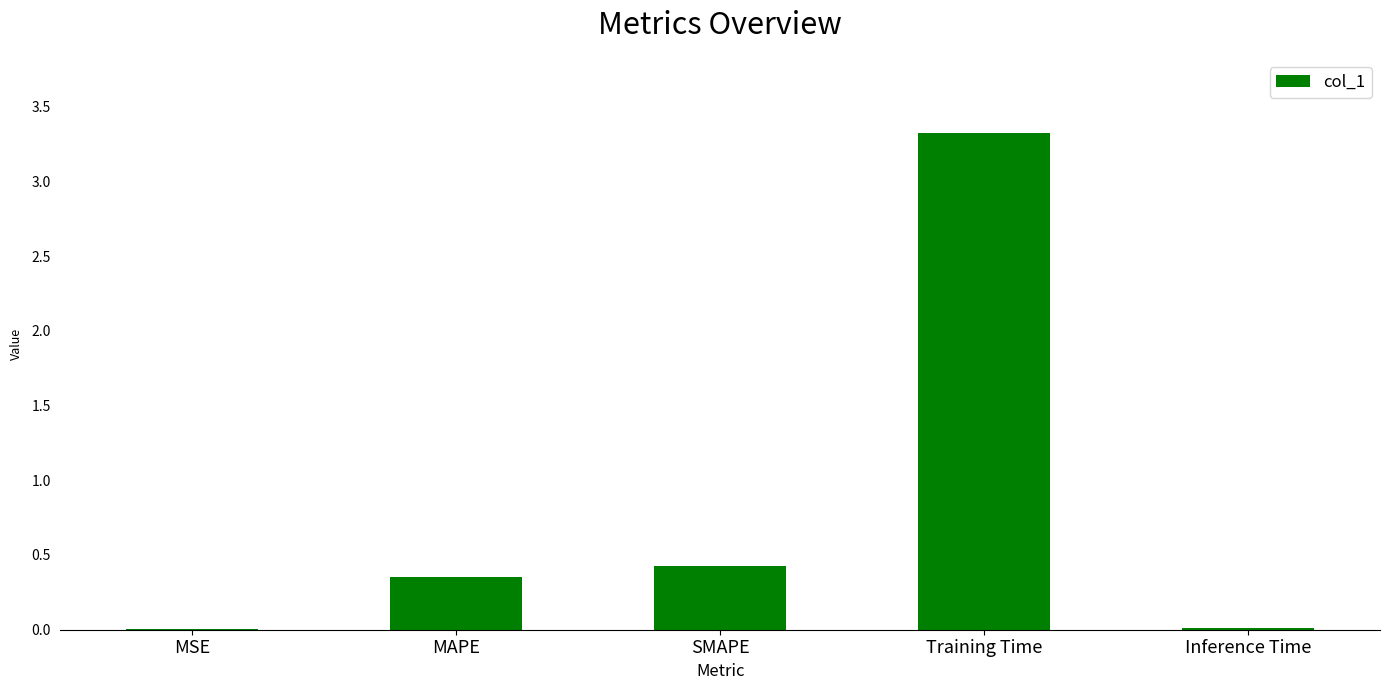

Between MSE and SMAPE, which is larger?

SMAPE